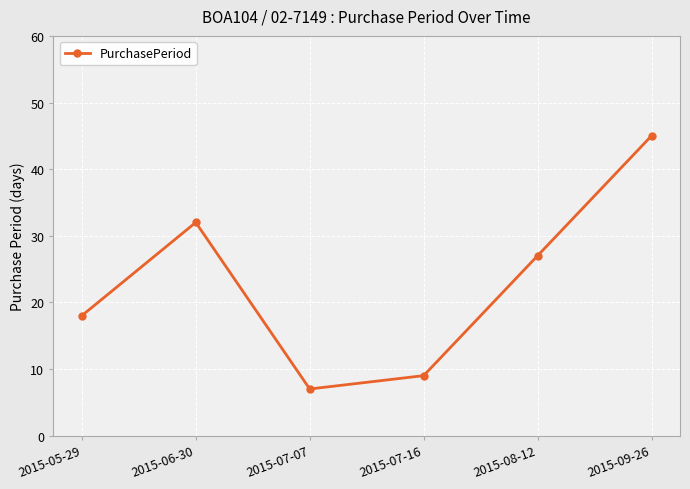

Reading left to right, transcribe all the data shown in this chart.

18	32	7	9	27	45